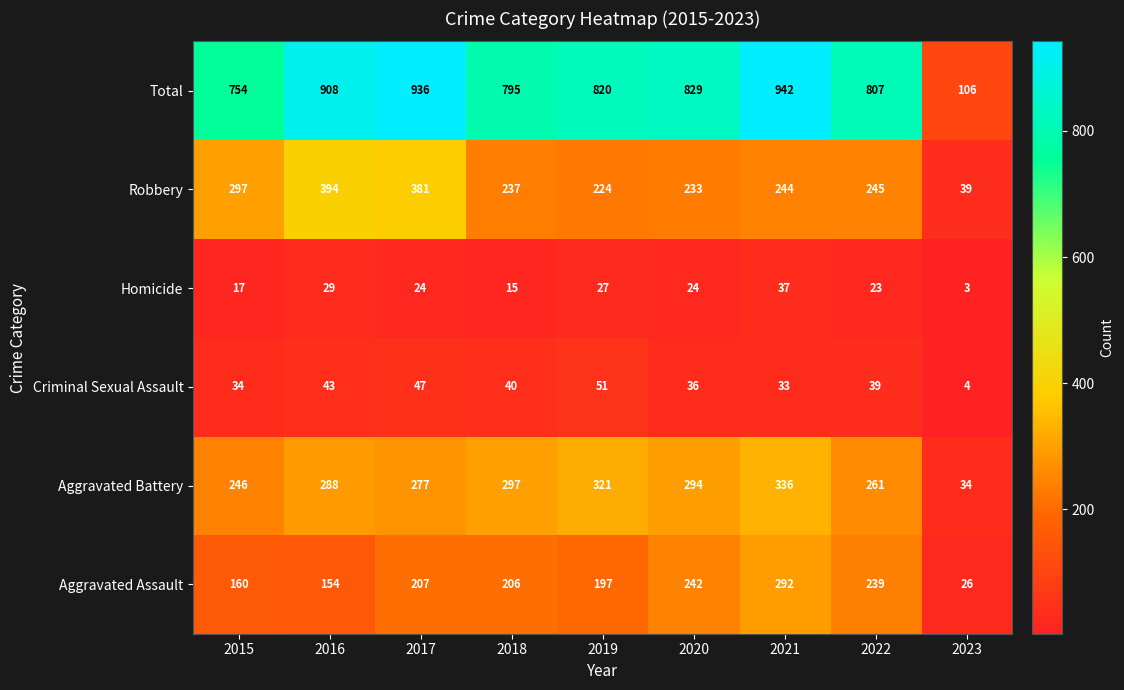

What is the total value across all series at 2021?

1884